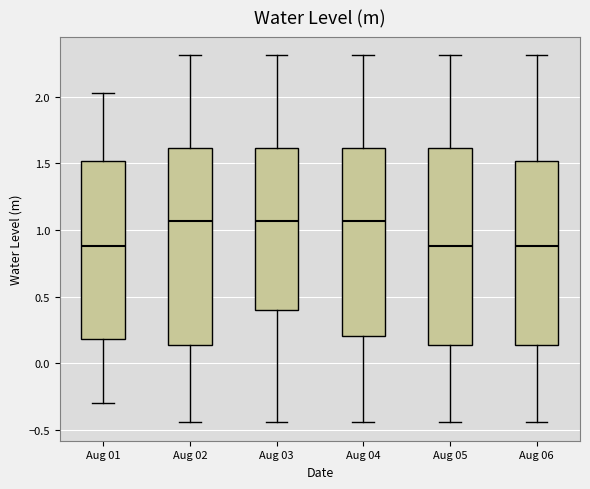

Reading left to right, read every box against the y-axis: the position of its median line, the range the box covers, and the ends of its whiskers. The values are not printed on the chart, so give them approximately, as read against the axis.

Aug 01: median 0.90, box 0.20 to 1.50, whiskers -0.30 to 2.05
Aug 02: median 1.05, box 0.15 to 1.60, whiskers -0.45 to 2.30
Aug 03: median 1.05, box 0.40 to 1.60, whiskers -0.45 to 2.30
Aug 04: median 1.05, box 0.20 to 1.60, whiskers -0.45 to 2.30
Aug 05: median 0.90, box 0.15 to 1.60, whiskers -0.45 to 2.30
Aug 06: median 0.90, box 0.15 to 1.50, whiskers -0.45 to 2.30